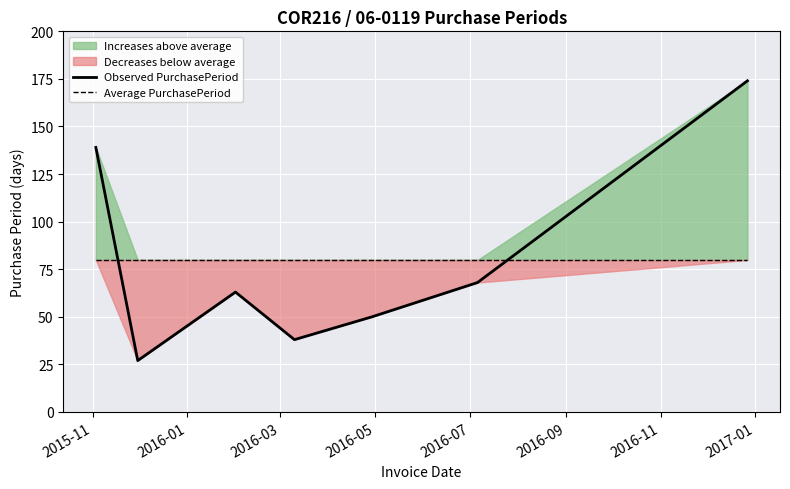

What is the sum of all Observed PurchasePeriod values?

559